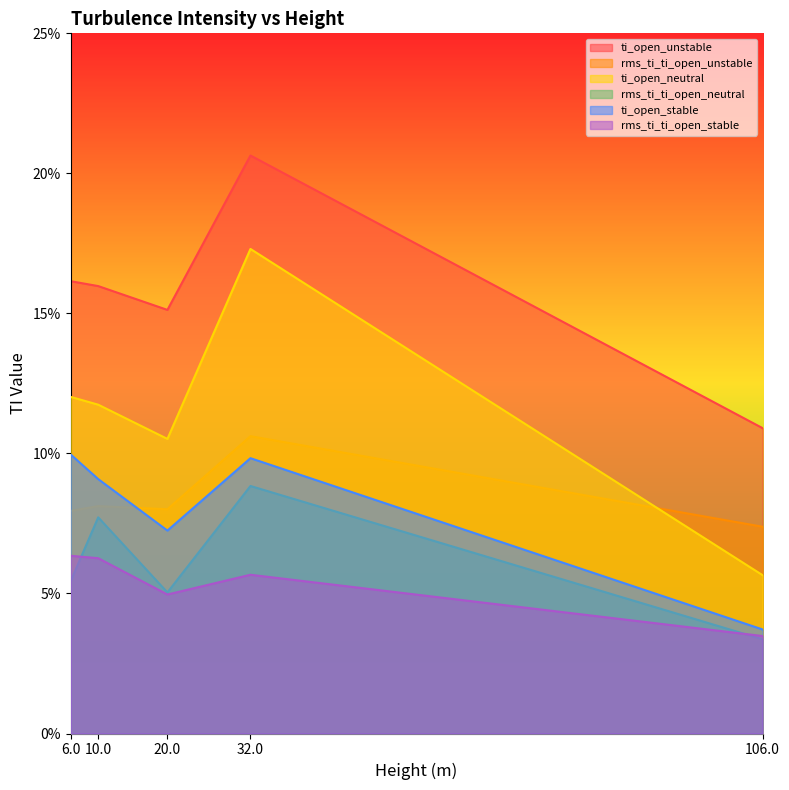

True or false: ti_open_unstable and rms_ti_ti_open_neutral intersect in this chart.

False